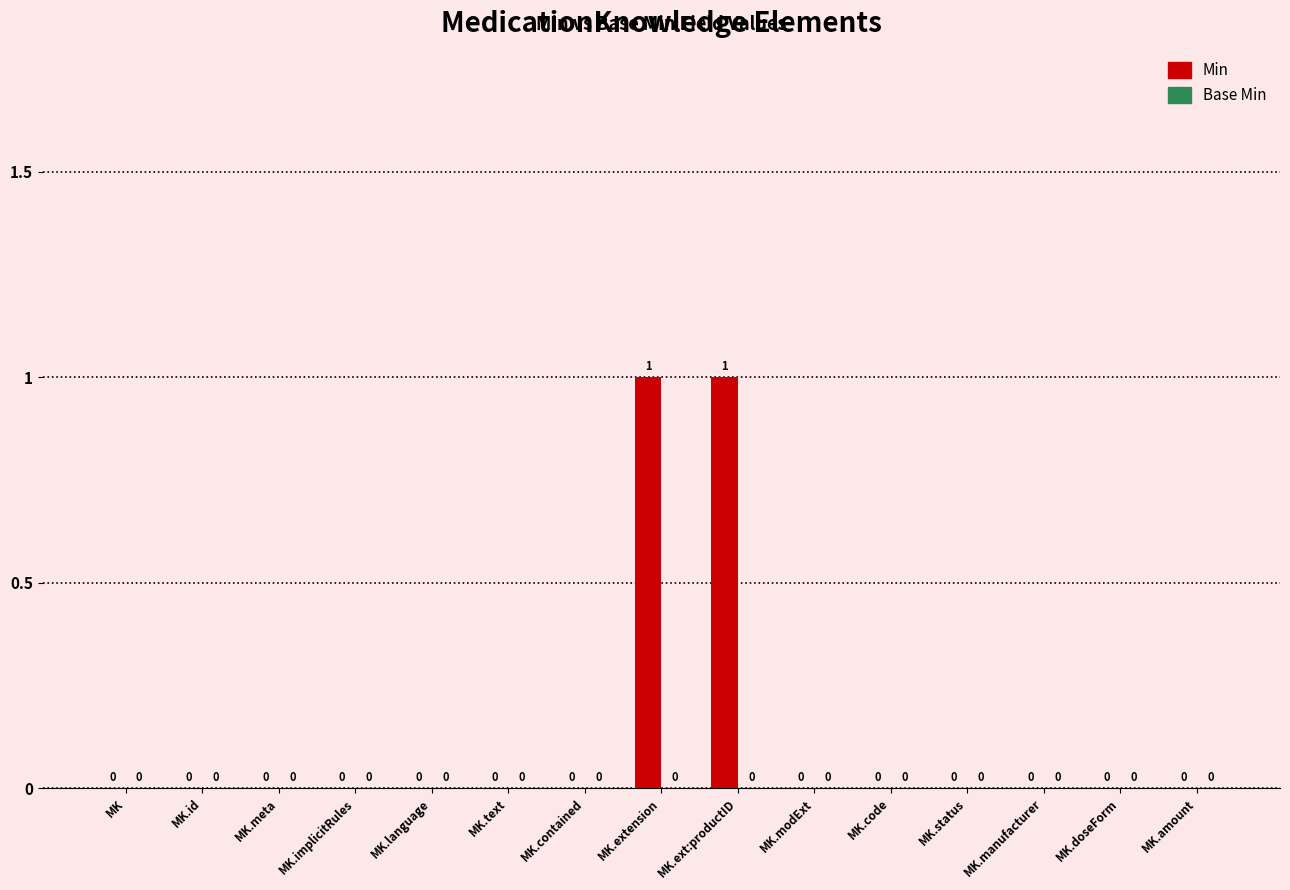

How many values are between 0 and 1?

15